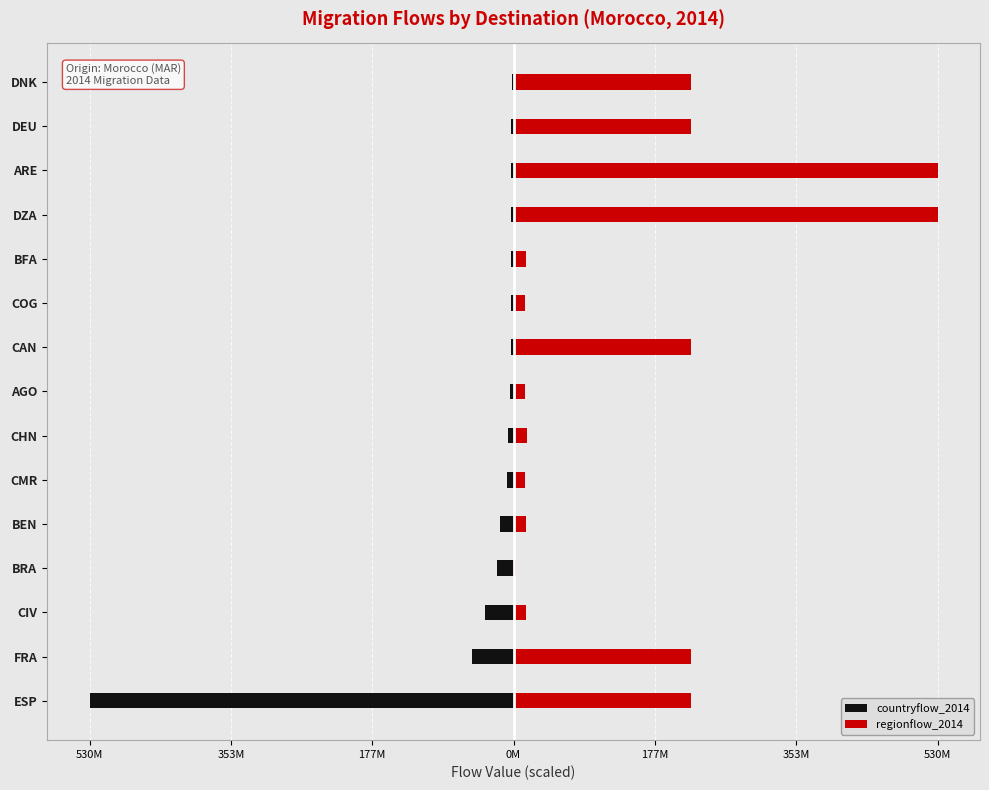

Are the bars horizontal?

Yes